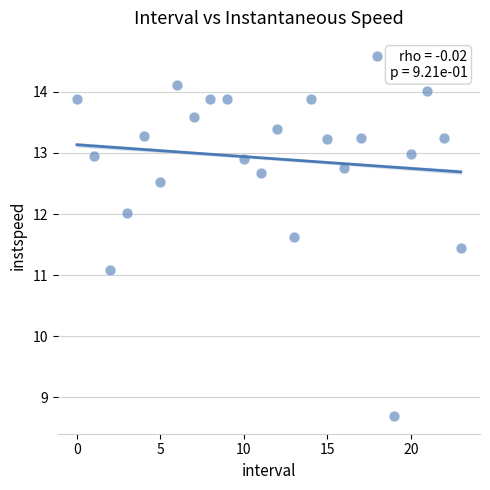

What Y value in the scatter plot is closest to 11?

11.1